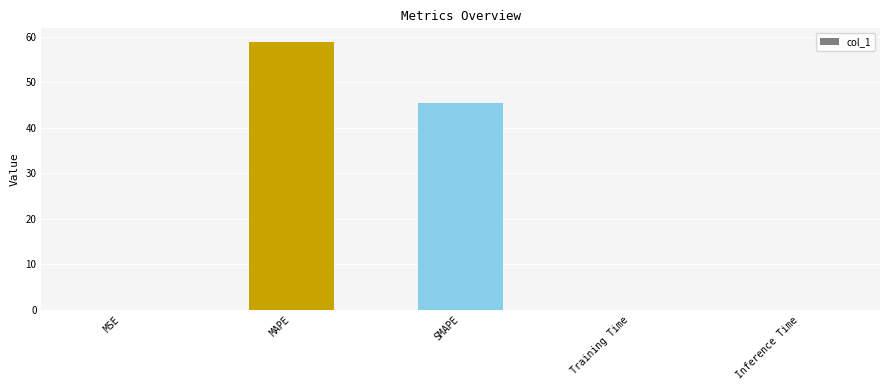

The chart shows a value of 45.5 at SMAPE. True or false?

True